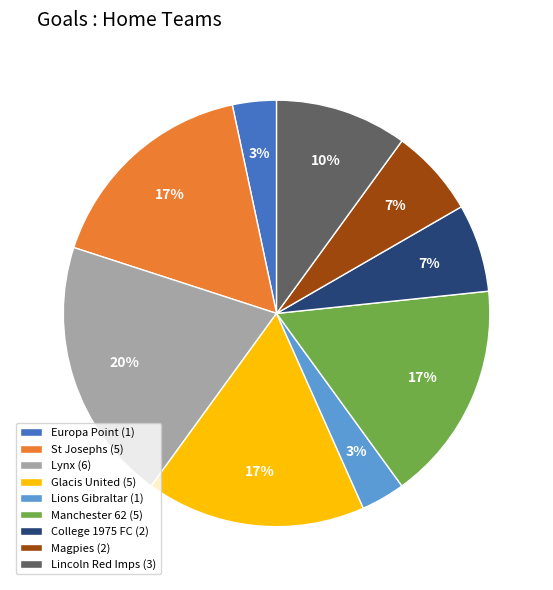

Between Lynx and Magpies, which is larger?

Lynx